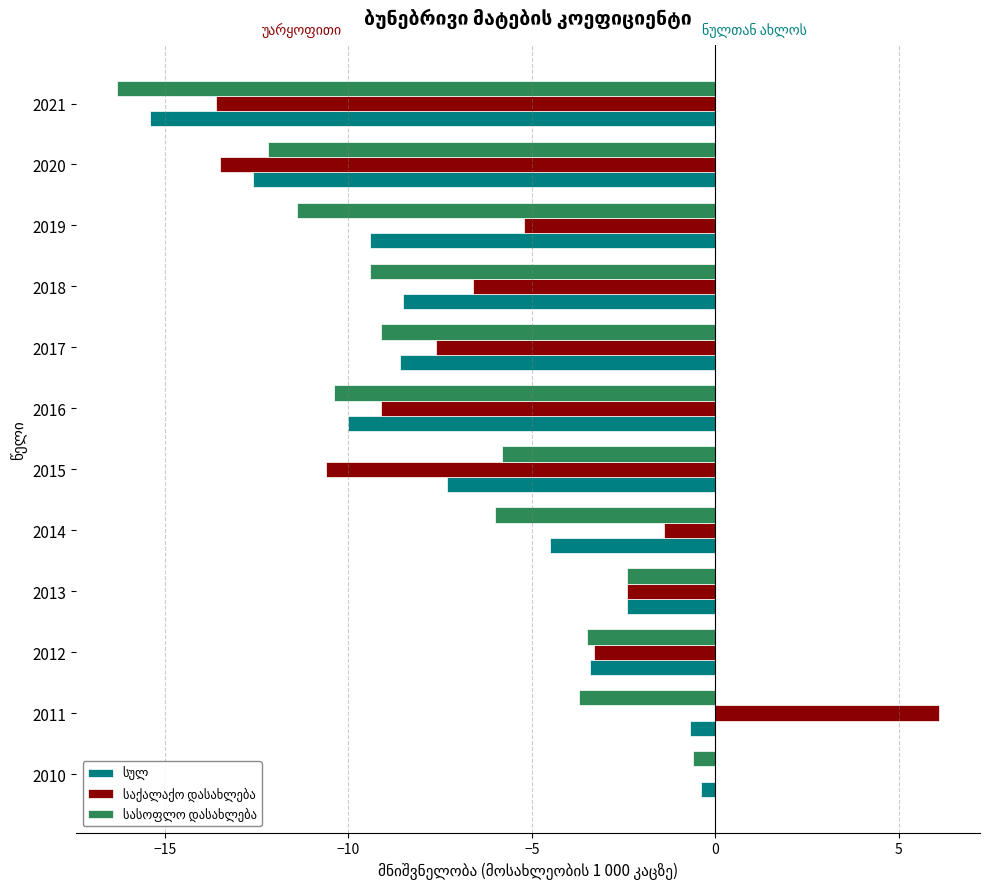

What is the maximum value shown in the chart?

6.1